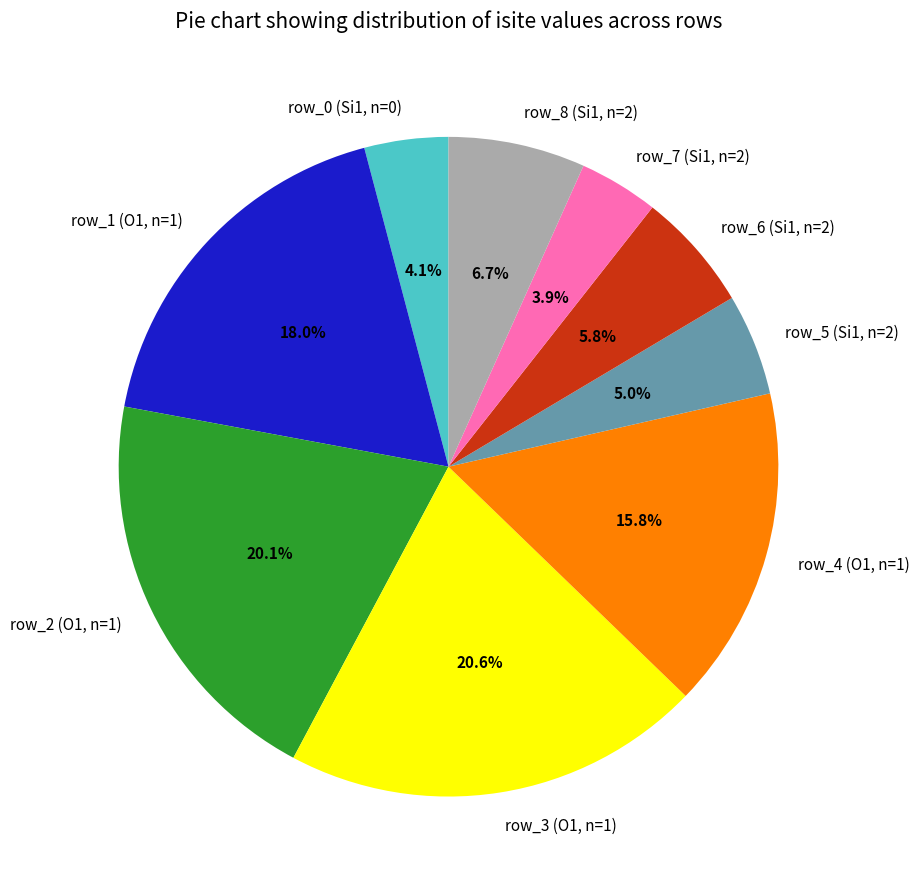

Count the number of slices in the pie.

9